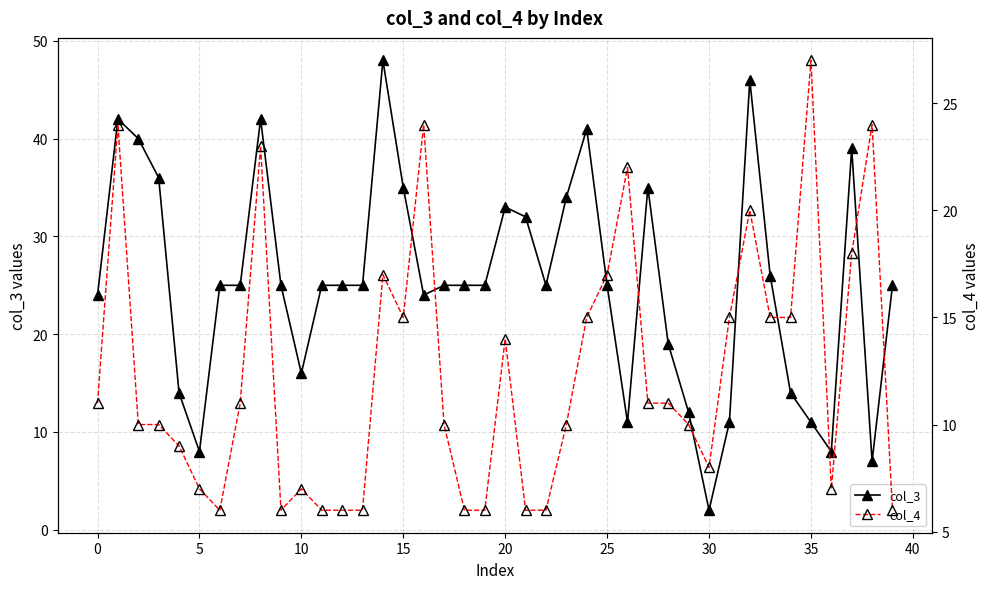

How many intersections are there between col_3 and col_4?

8